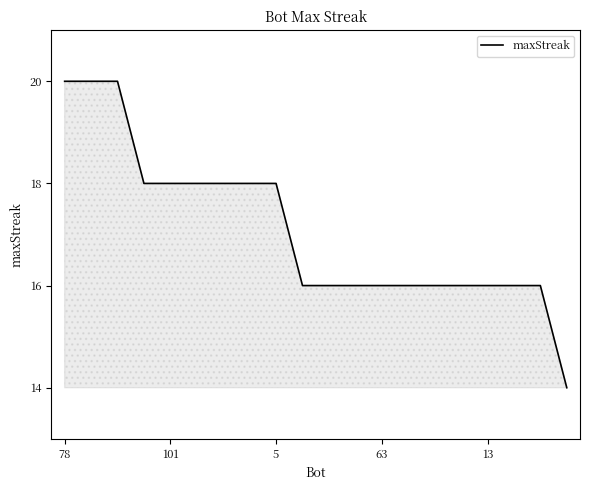

What is the smallest value displayed?

14